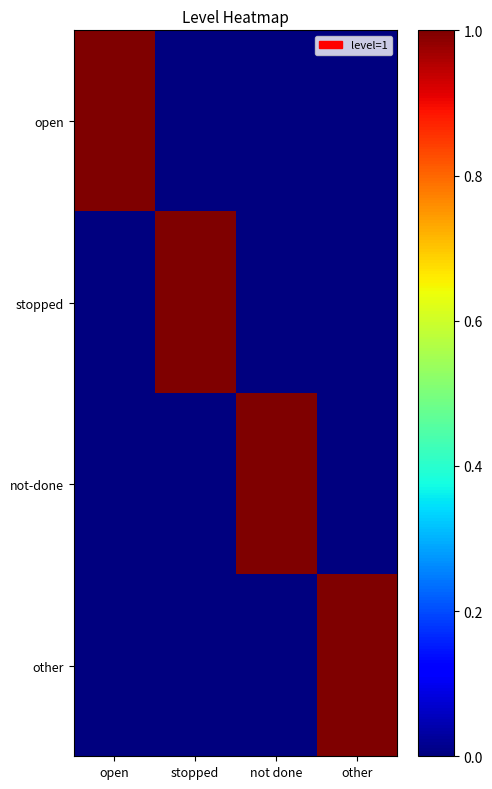

Between open and stopped, which is larger?

open